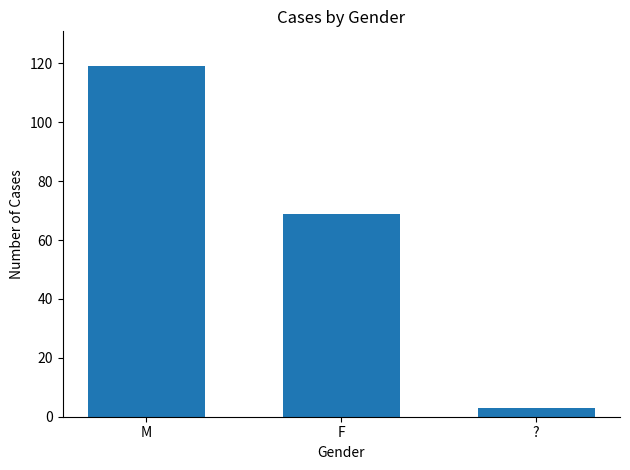

Rank the categories by value from lowest to highest.

?, F, M